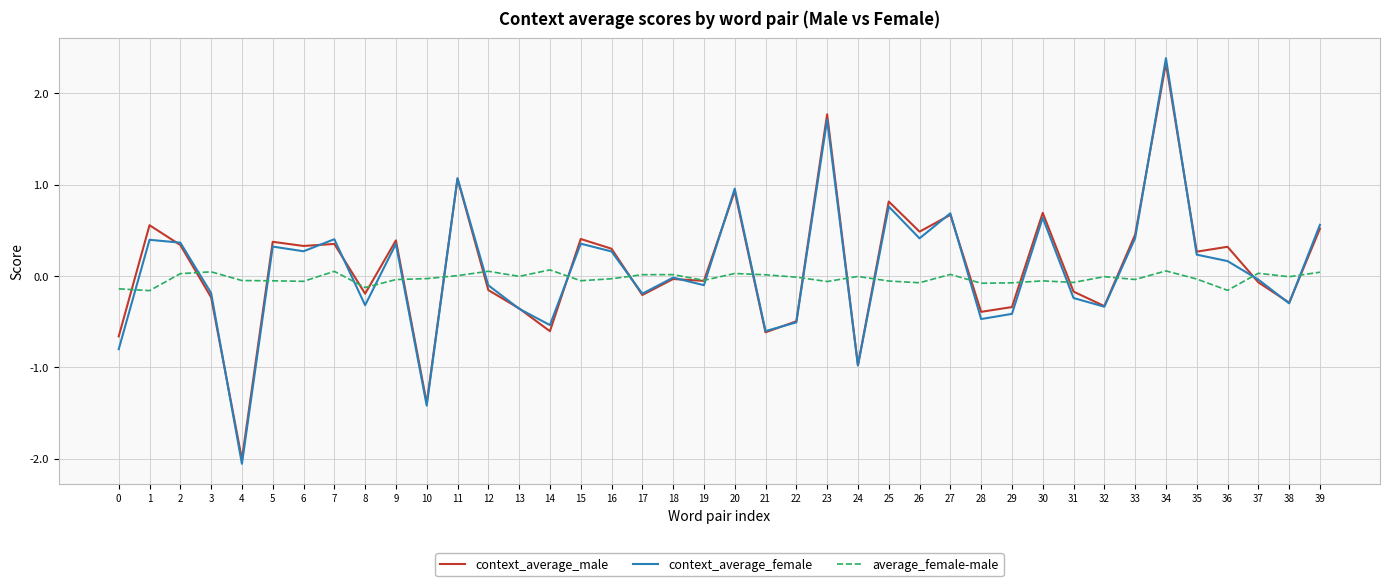

At which category does context_average_male reach its first local peak?

1